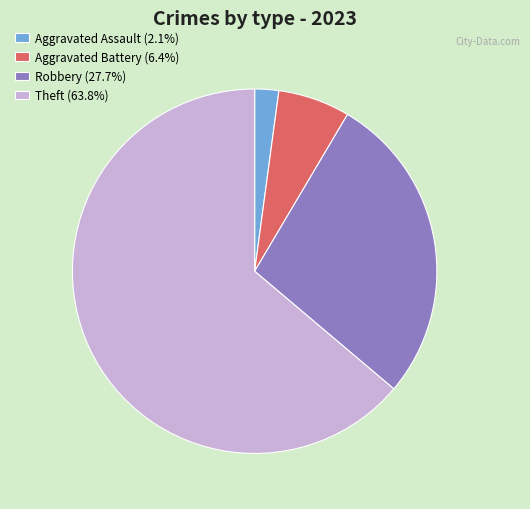

Is the sum of Robbery (27.7%) and Theft (63.8%) greater than half?

Yes